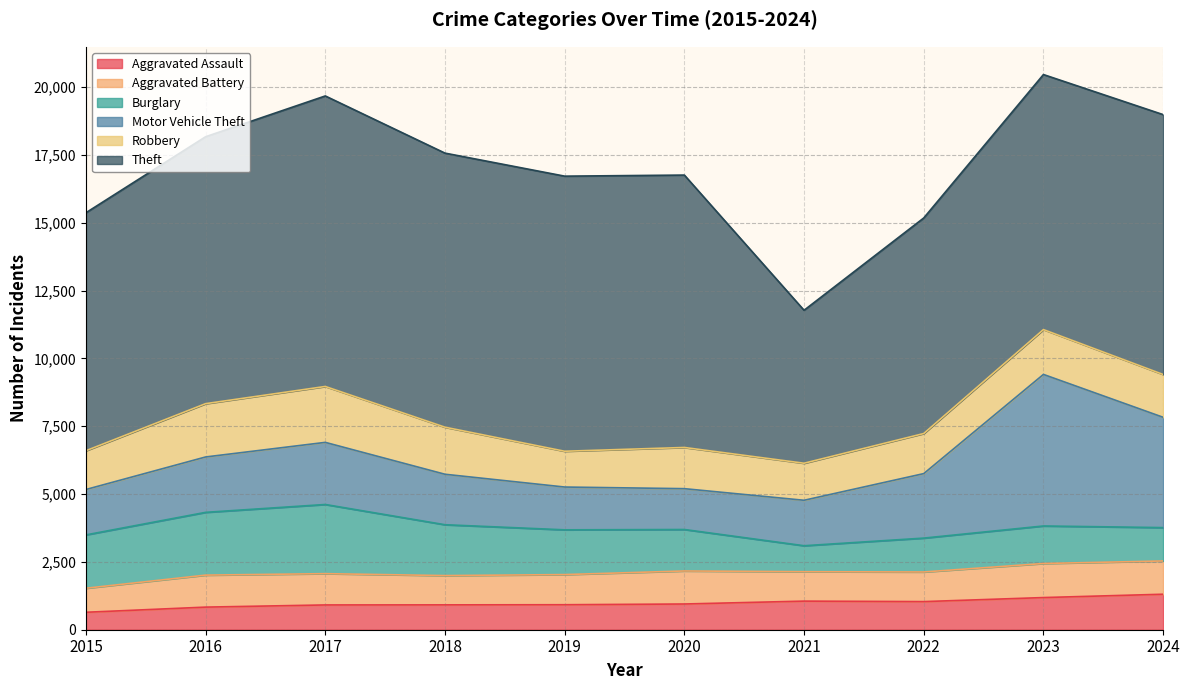

What is the difference between the maximum and minimum values in the Aggravated Assault series?

665